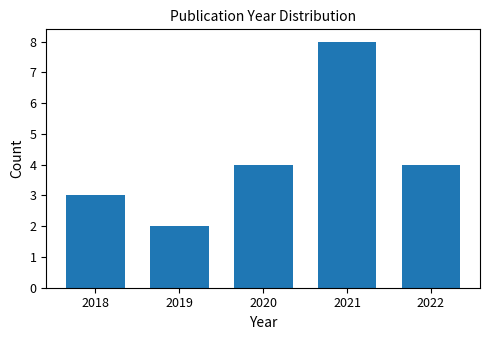

Reading left to right, transcribe all the data shown in this chart.

2018=3	2019=2	2020=4	2021=8	2022=4